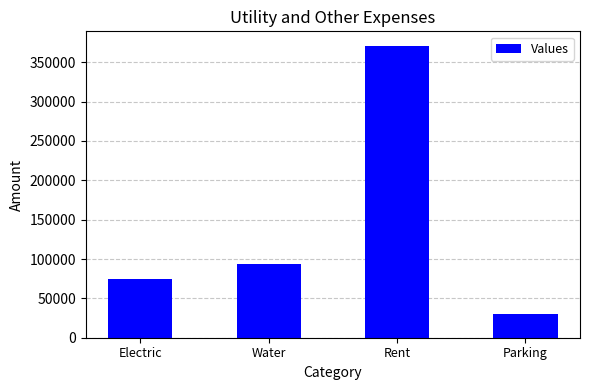

Reading left to right, what are all the values shown in this chart?

Electric=74507.7	Water=93704.0	Rent=370755.0	Parking=30000.0